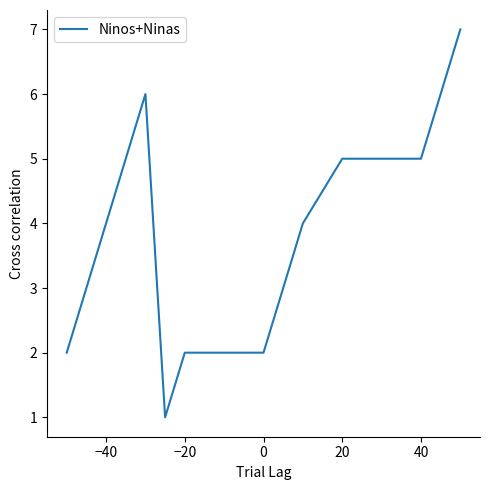

What is the greatest value displayed?

7